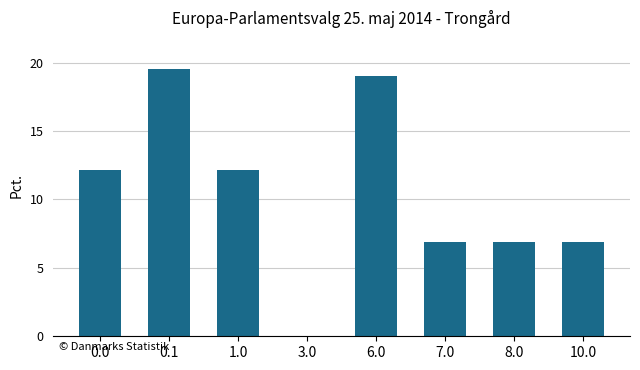

What is the maximum value shown in the chart?

19.5